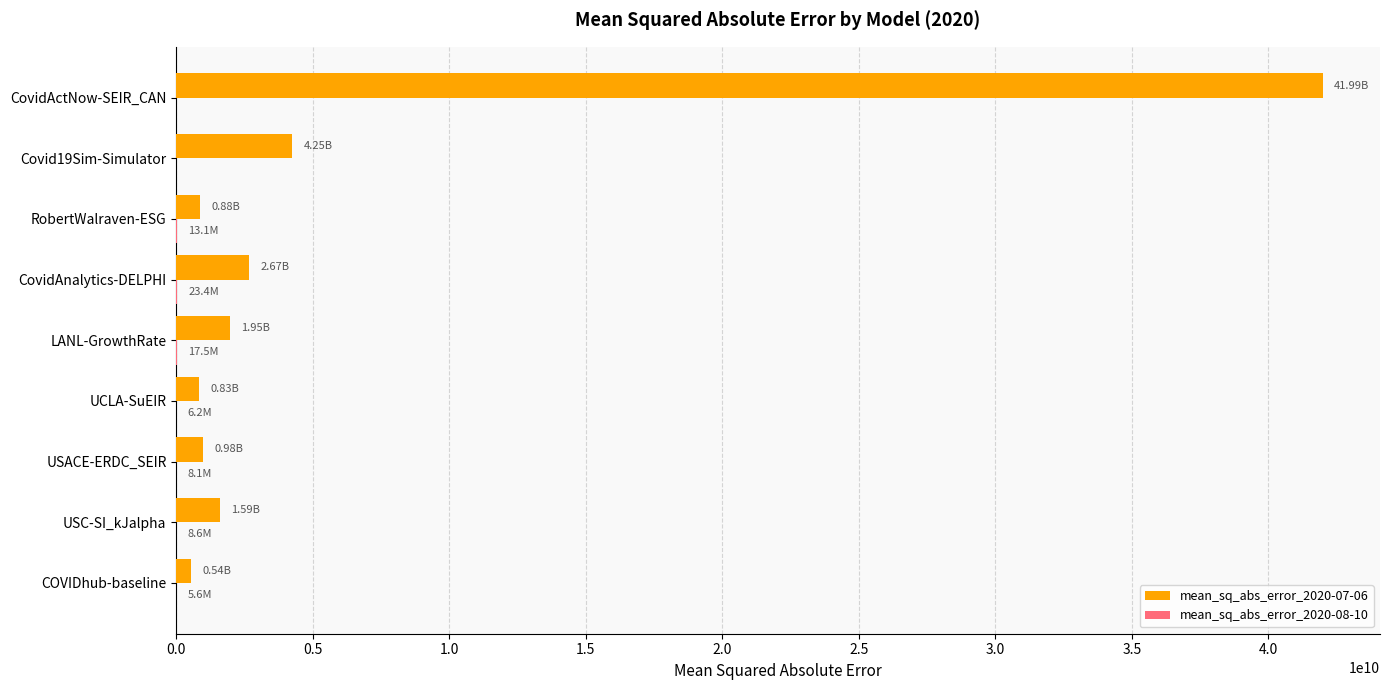

What is the average value of the mean_sq_abs_error_2020-07-06 series?

6185878014.2